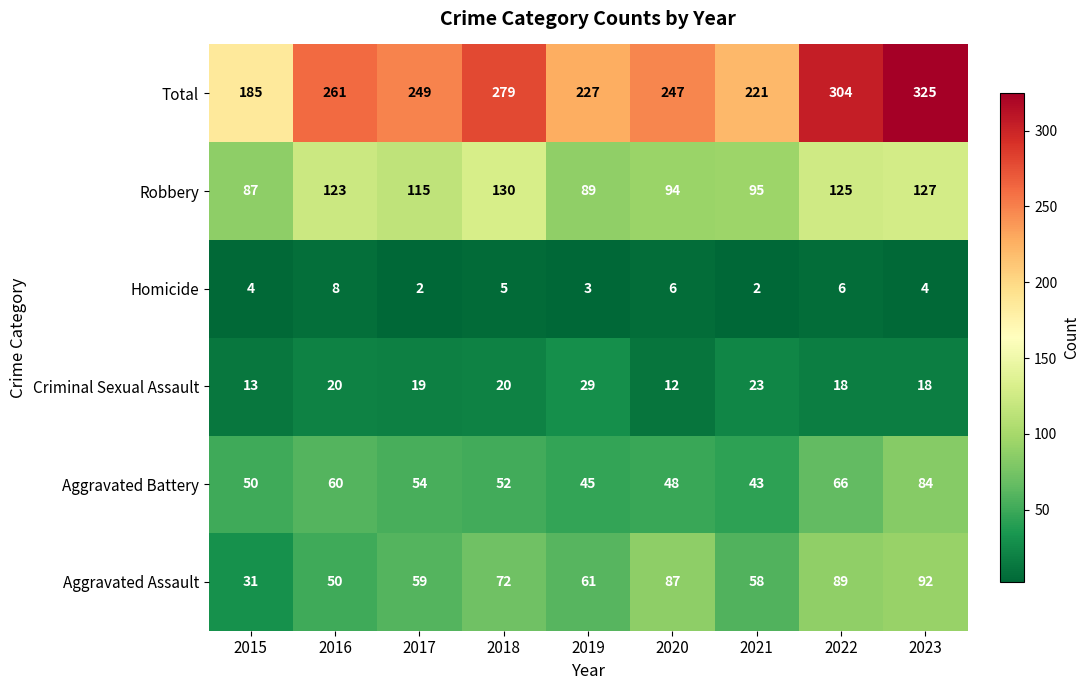

What value does the Total series have at 2018, to the nearest 5?

280